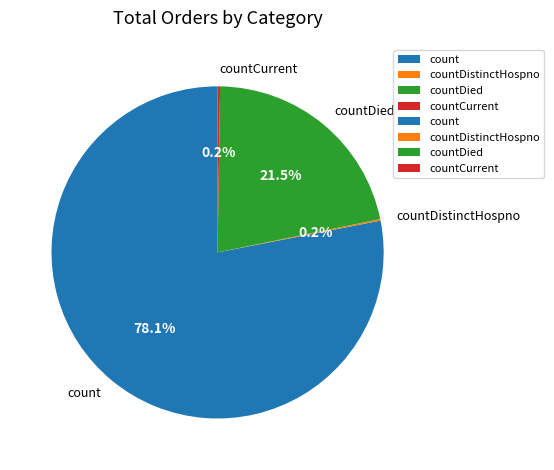

Which category has the biggest portion of the pie?

count